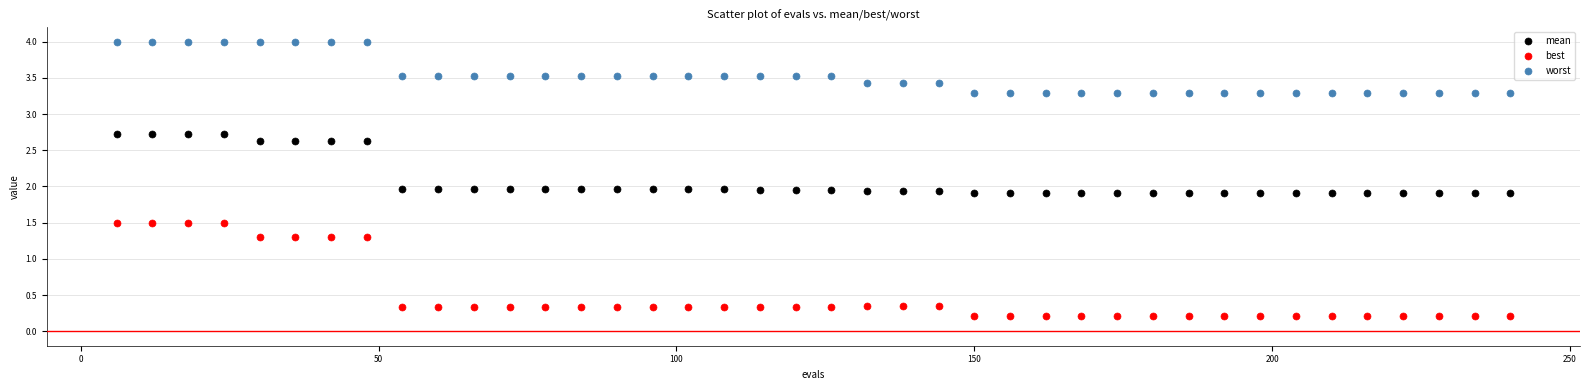

Across all data points, what is the range of Y values (max minus min)?

3.8